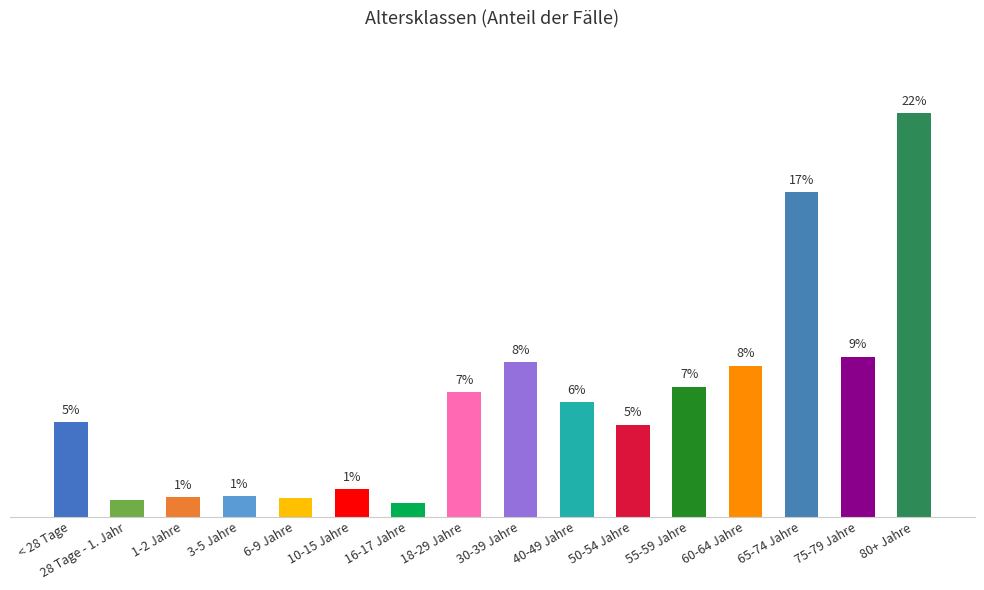

Are the bars horizontal?

No